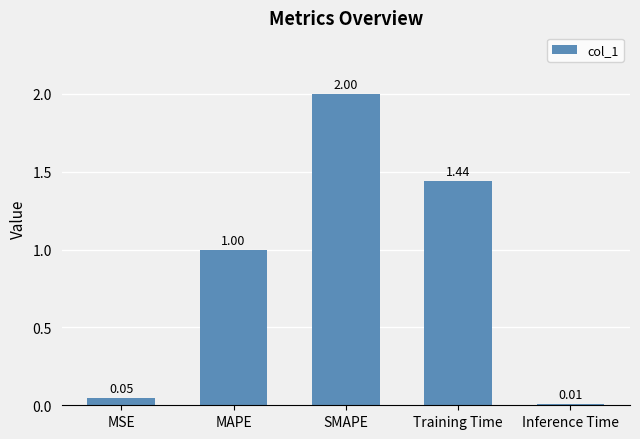

At which category does the chart reach its peak across all series?

SMAPE